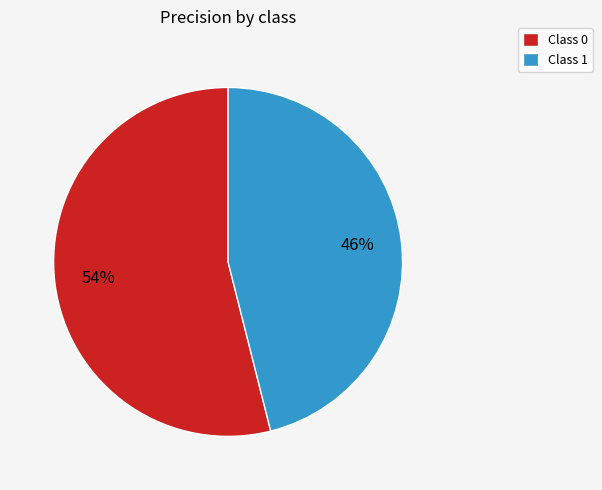

Which slice is the smallest?

Class 1